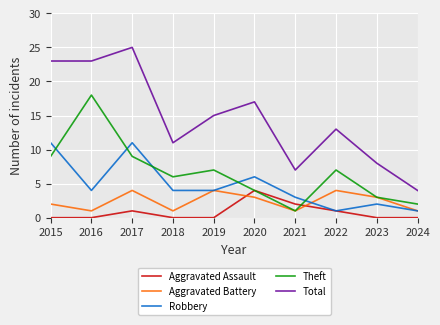

Which series ends up on top after the final intersection of Aggravated Assault and Aggravated Battery?

Aggravated Battery